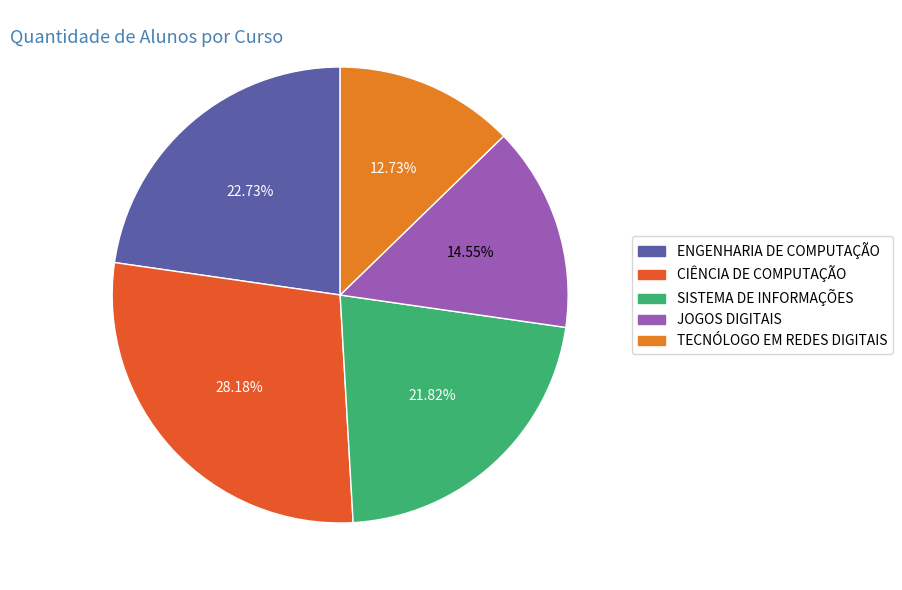

How many slices are in this pie chart?

5